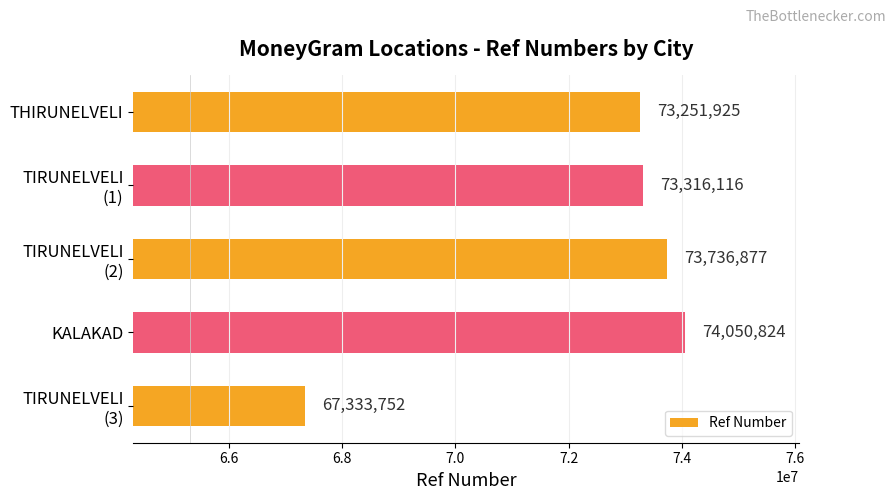

What is the difference between the maximum and minimum values?

6717072